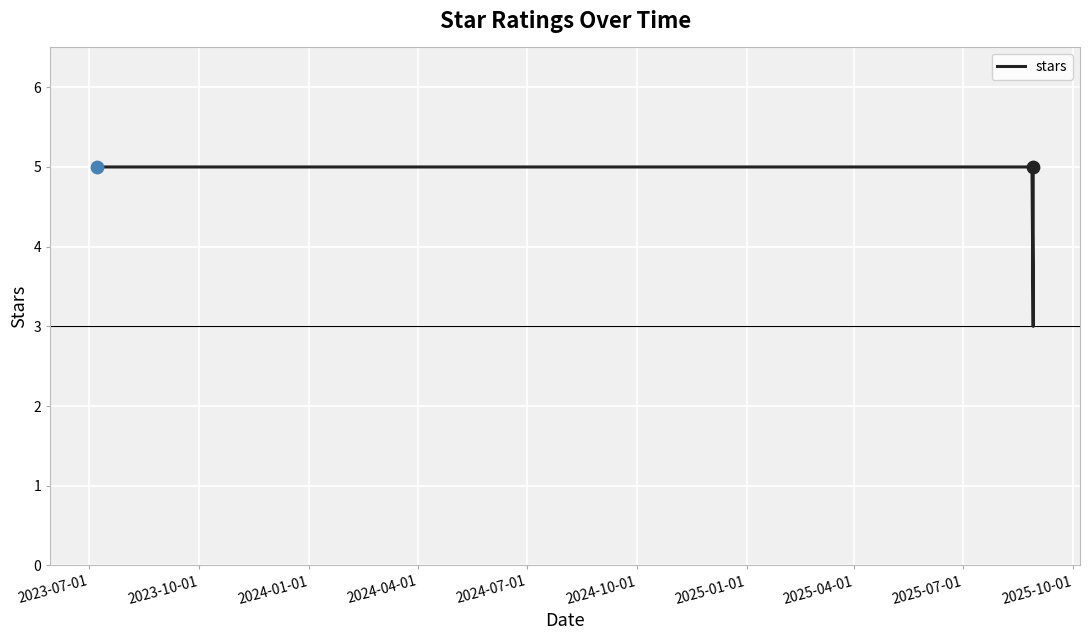

What is the greatest value displayed?

5